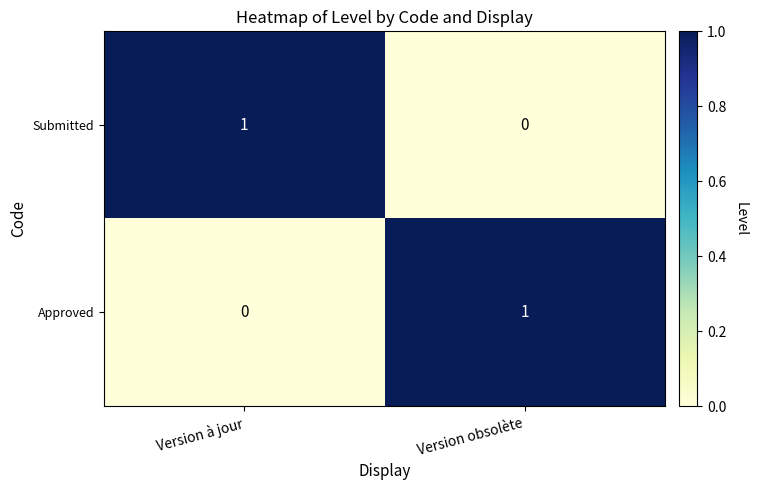

At Version à jour, list the series in order from largest to smallest.

Submitted, Approved